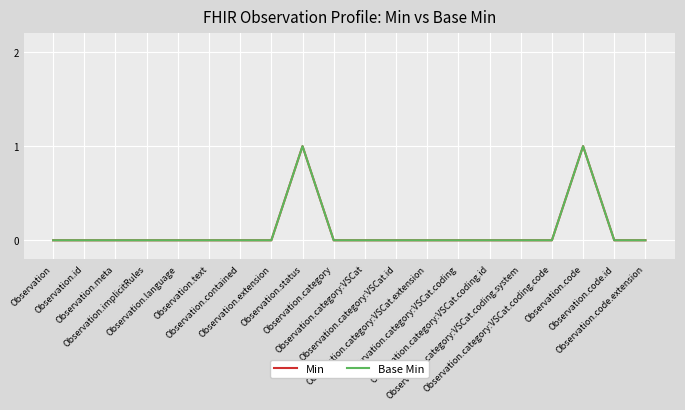

True or false: Base Min has a value of 1 at Observation.contained.

False